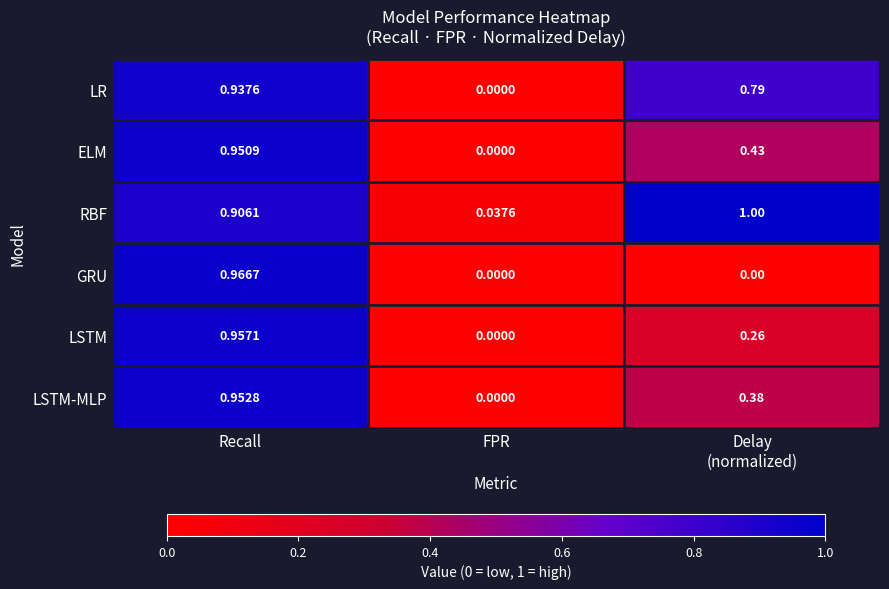

List the series in order of their peak value, highest first.

RBF, GRU, LSTM, LSTM-MLP, ELM, LR